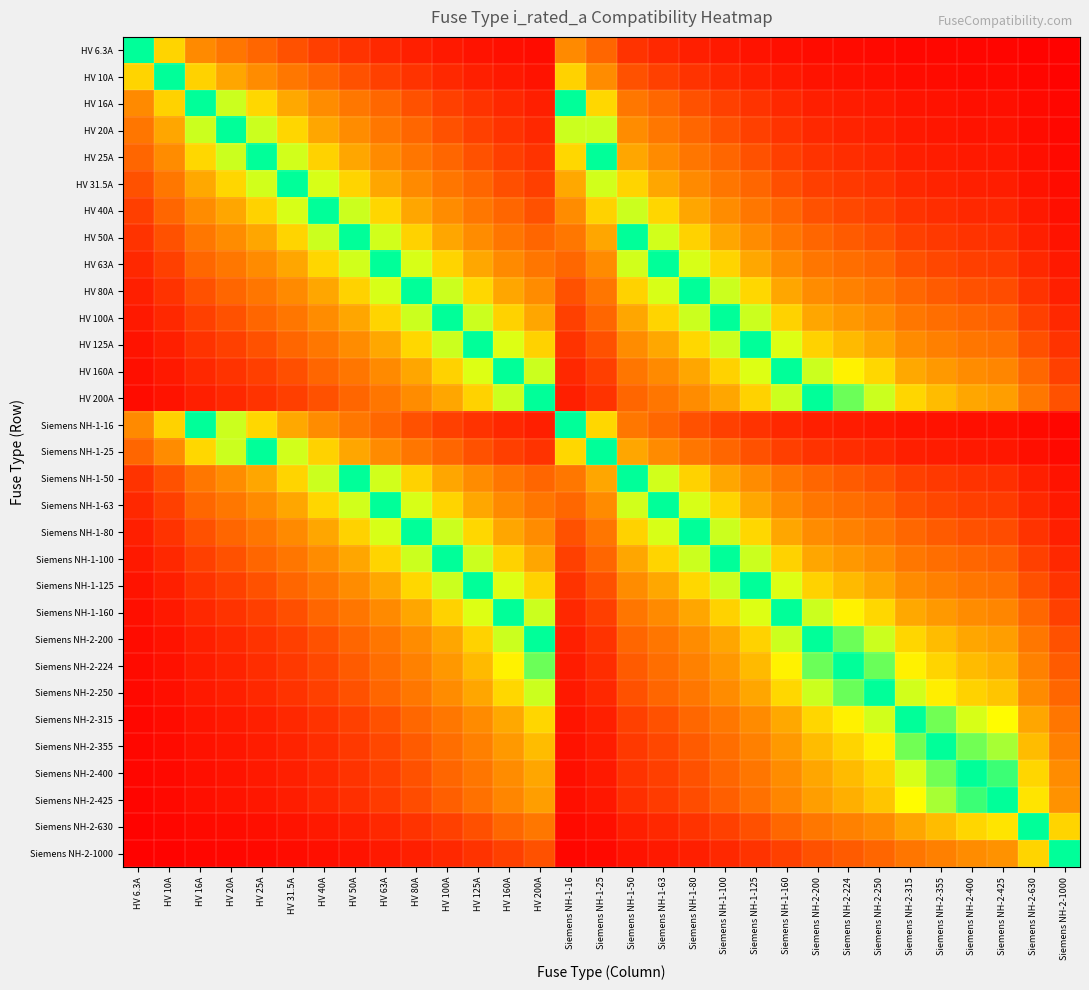

Reading left to right, extract all data points from this chart.

HV 6.3A: HV 6.3A=1.0	HV 10A=0.6	HV 16A=0.4	HV 20A=0.3	HV 25A=0.3	HV 31.5A=0.2	HV 40A=0.2	HV 50A=0.1	HV 63A=0.1	HV 80A=0.1	HV 100A=0.1	HV 125A=0.1	HV 160A=0.0	HV 200A=0.0	Siemens NH-1-16=0.4	Siemens NH-1-25=0.3	Siemens NH-1-50=0.1	Siemens NH-1-63=0.1	Siemens NH-1-80=0.1	Siemens NH-1-100=0.1	Siemens NH-1-125=0.1	Siemens NH-1-160=0.0	Siemens NH-2-200=0.0	Siemens NH-2-224=0.0	Siemens NH-2-250=0.0	Siemens NH-2-315=0.0	Siemens NH-2-355=0.0	Siemens NH-2-400=0.0	Siemens NH-2-425=0.0	Siemens NH-2-630=0.0	Siemens NH-2-1000=0.0
HV 10A: HV 6.3A=0.6	HV 10A=1.0	HV 16A=0.6	HV 20A=0.5	HV 25A=0.4	HV 31.5A=0.3	HV 40A=0.2	HV 50A=0.2	HV 63A=0.2	HV 80A=0.1	HV 100A=0.1	HV 125A=0.1	HV 160A=0.1	HV 200A=0.1	Siemens NH-1-16=0.6	Siemens NH-1-25=0.4	Siemens NH-1-50=0.2	Siemens NH-1-63=0.2	Siemens NH-1-80=0.1	Siemens NH-1-100=0.1	Siemens NH-1-125=0.1	Siemens NH-1-160=0.1	Siemens NH-2-200=0.1	Siemens NH-2-224=0.0	Siemens NH-2-250=0.0	Siemens NH-2-315=0.0	Siemens NH-2-355=0.0	Siemens NH-2-400=0.0	Siemens NH-2-425=0.0	Siemens NH-2-630=0.0	Siemens NH-2-1000=0.0
HV 16A: HV 6.3A=0.4	HV 10A=0.6	HV 16A=1.0	HV 20A=0.8	HV 25A=0.6	HV 31.5A=0.5	HV 40A=0.4	HV 50A=0.3	HV 63A=0.3	HV 80A=0.2	HV 100A=0.2	HV 125A=0.1	HV 160A=0.1	HV 200A=0.1	Siemens NH-1-16=1.0	Siemens NH-1-25=0.6	Siemens NH-1-50=0.3	Siemens NH-1-63=0.3	Siemens NH-1-80=0.2	Siemens NH-1-100=0.2	Siemens NH-1-125=0.1	Siemens NH-1-160=0.1	Siemens NH-2-200=0.1	Siemens NH-2-224=0.1	Siemens NH-2-250=0.1	Siemens NH-2-315=0.1	Siemens NH-2-355=0.0	Siemens NH-2-400=0.0	Siemens NH-2-425=0.0	Siemens NH-2-630=0.0	Siemens NH-2-1000=0.0
HV 20A: HV 6.3A=0.3	HV 10A=0.5	HV 16A=0.8	HV 20A=1.0	HV 25A=0.8	HV 31.5A=0.6	HV 40A=0.5	HV 50A=0.4	HV 63A=0.3	HV 80A=0.2	HV 100A=0.2	HV 125A=0.2	HV 160A=0.1	HV 200A=0.1	Siemens NH-1-16=0.8	Siemens NH-1-25=0.8	Siemens NH-1-50=0.4	Siemens NH-1-63=0.3	Siemens NH-1-80=0.2	Siemens NH-1-100=0.2	Siemens NH-1-125=0.2	Siemens NH-1-160=0.1	Siemens NH-2-200=0.1	Siemens NH-2-224=0.1	Siemens NH-2-250=0.1	Siemens NH-2-315=0.1	Siemens NH-2-355=0.1	Siemens NH-2-400=0.1	Siemens NH-2-425=0.0	Siemens NH-2-630=0.0	Siemens NH-2-1000=0.0
HV 25A: HV 6.3A=0.3	HV 10A=0.4	HV 16A=0.6	HV 20A=0.8	HV 25A=1.0	HV 31.5A=0.8	HV 40A=0.6	HV 50A=0.5	HV 63A=0.4	HV 80A=0.3	HV 100A=0.2	HV 125A=0.2	HV 160A=0.2	HV 200A=0.1	Siemens NH-1-16=0.6	Siemens NH-1-25=1.0	Siemens NH-1-50=0.5	Siemens NH-1-63=0.4	Siemens NH-1-80=0.3	Siemens NH-1-100=0.2	Siemens NH-1-125=0.2	Siemens NH-1-160=0.2	Siemens NH-2-200=0.1	Siemens NH-2-224=0.1	Siemens NH-2-250=0.1	Siemens NH-2-315=0.1	Siemens NH-2-355=0.1	Siemens NH-2-400=0.1	Siemens NH-2-425=0.1	Siemens NH-2-630=0.0	Siemens NH-2-1000=0.0
HV 31.5A: HV 6.3A=0.2	HV 10A=0.3	HV 16A=0.5	HV 20A=0.6	HV 25A=0.8	HV 31.5A=1.0	HV 40A=0.8	HV 50A=0.6	HV 63A=0.5	HV 80A=0.4	HV 100A=0.3	HV 125A=0.3	HV 160A=0.2	HV 200A=0.2	Siemens NH-1-16=0.5	Siemens NH-1-25=0.8	Siemens NH-1-50=0.6	Siemens NH-1-63=0.5	Siemens NH-1-80=0.4	Siemens NH-1-100=0.3	Siemens NH-1-125=0.3	Siemens NH-1-160=0.2	Siemens NH-2-200=0.2	Siemens NH-2-224=0.1	Siemens NH-2-250=0.1	Siemens NH-2-315=0.1	Siemens NH-2-355=0.1	Siemens NH-2-400=0.1	Siemens NH-2-425=0.1	Siemens NH-2-630=0.1	Siemens NH-2-1000=0.0
HV 40A: HV 6.3A=0.2	HV 10A=0.2	HV 16A=0.4	HV 20A=0.5	HV 25A=0.6	HV 31.5A=0.8	HV 40A=1.0	HV 50A=0.8	HV 63A=0.6	HV 80A=0.5	HV 100A=0.4	HV 125A=0.3	HV 160A=0.2	HV 200A=0.2	Siemens NH-1-16=0.4	Siemens NH-1-25=0.6	Siemens NH-1-50=0.8	Siemens NH-1-63=0.6	Siemens NH-1-80=0.5	Siemens NH-1-100=0.4	Siemens NH-1-125=0.3	Siemens NH-1-160=0.2	Siemens NH-2-200=0.2	Siemens NH-2-224=0.2	Siemens NH-2-250=0.2	Siemens NH-2-315=0.1	Siemens NH-2-355=0.1	Siemens NH-2-400=0.1	Siemens NH-2-425=0.1	Siemens NH-2-630=0.1	Siemens NH-2-1000=0.0
HV 50A: HV 6.3A=0.1	HV 10A=0.2	HV 16A=0.3	HV 20A=0.4	HV 25A=0.5	HV 31.5A=0.6	HV 40A=0.8	HV 50A=1.0	HV 63A=0.8	HV 80A=0.6	HV 100A=0.5	HV 125A=0.4	HV 160A=0.3	HV 200A=0.2	Siemens NH-1-16=0.3	Siemens NH-1-25=0.5	Siemens NH-1-50=1.0	Siemens NH-1-63=0.8	Siemens NH-1-80=0.6	Siemens NH-1-100=0.5	Siemens NH-1-125=0.4	Siemens NH-1-160=0.3	Siemens NH-2-200=0.2	Siemens NH-2-224=0.2	Siemens NH-2-250=0.2	Siemens NH-2-315=0.2	Siemens NH-2-355=0.1	Siemens NH-2-400=0.1	Siemens NH-2-425=0.1	Siemens NH-2-630=0.1	Siemens NH-2-1000=0.1
HV 63A: HV 6.3A=0.1	HV 10A=0.2	HV 16A=0.3	HV 20A=0.3	HV 25A=0.4	HV 31.5A=0.5	HV 40A=0.6	HV 50A=0.8	HV 63A=1.0	HV 80A=0.8	HV 100A=0.6	HV 125A=0.5	HV 160A=0.4	HV 200A=0.3	Siemens NH-1-16=0.3	Siemens NH-1-25=0.4	Siemens NH-1-50=0.8	Siemens NH-1-63=1.0	Siemens NH-1-80=0.8	Siemens NH-1-100=0.6	Siemens NH-1-125=0.5	Siemens NH-1-160=0.4	Siemens NH-2-200=0.3	Siemens NH-2-224=0.3	Siemens NH-2-250=0.3	Siemens NH-2-315=0.2	Siemens NH-2-355=0.2	Siemens NH-2-400=0.2	Siemens NH-2-425=0.1	Siemens NH-2-630=0.1	Siemens NH-2-1000=0.1
HV 80A: HV 6.3A=0.1	HV 10A=0.1	HV 16A=0.2	HV 20A=0.2	HV 25A=0.3	HV 31.5A=0.4	HV 40A=0.5	HV 50A=0.6	HV 63A=0.8	HV 80A=1.0	HV 100A=0.8	HV 125A=0.6	HV 160A=0.5	HV 200A=0.4	Siemens NH-1-16=0.2	Siemens NH-1-25=0.3	Siemens NH-1-50=0.6	Siemens NH-1-63=0.8	Siemens NH-1-80=1.0	Siemens NH-1-100=0.8	Siemens NH-1-125=0.6	Siemens NH-1-160=0.5	Siemens NH-2-200=0.4	Siemens NH-2-224=0.4	Siemens NH-2-250=0.3	Siemens NH-2-315=0.3	Siemens NH-2-355=0.2	Siemens NH-2-400=0.2	Siemens NH-2-425=0.2	Siemens NH-2-630=0.1	Siemens NH-2-1000=0.1
HV 100A: HV 6.3A=0.1	HV 10A=0.1	HV 16A=0.2	HV 20A=0.2	HV 25A=0.2	HV 31.5A=0.3	HV 40A=0.4	HV 50A=0.5	HV 63A=0.6	HV 80A=0.8	HV 100A=1.0	HV 125A=0.8	HV 160A=0.6	HV 200A=0.5	Siemens NH-1-16=0.2	Siemens NH-1-25=0.2	Siemens NH-1-50=0.5	Siemens NH-1-63=0.6	Siemens NH-1-80=0.8	Siemens NH-1-100=1.0	Siemens NH-1-125=0.8	Siemens NH-1-160=0.6	Siemens NH-2-200=0.5	Siemens NH-2-224=0.4	Siemens NH-2-250=0.4	Siemens NH-2-315=0.3	Siemens NH-2-355=0.3	Siemens NH-2-400=0.2	Siemens NH-2-425=0.2	Siemens NH-2-630=0.2	Siemens NH-2-1000=0.1
HV 125A: HV 6.3A=0.1	HV 10A=0.1	HV 16A=0.1	HV 20A=0.2	HV 25A=0.2	HV 31.5A=0.3	HV 40A=0.3	HV 50A=0.4	HV 63A=0.5	HV 80A=0.6	HV 100A=0.8	HV 125A=1.0	HV 160A=0.8	HV 200A=0.6	Siemens NH-1-16=0.1	Siemens NH-1-25=0.2	Siemens NH-1-50=0.4	Siemens NH-1-63=0.5	Siemens NH-1-80=0.6	Siemens NH-1-100=0.8	Siemens NH-1-125=1.0	Siemens NH-1-160=0.8	Siemens NH-2-200=0.6	Siemens NH-2-224=0.6	Siemens NH-2-250=0.5	Siemens NH-2-315=0.4	Siemens NH-2-355=0.4	Siemens NH-2-400=0.3	Siemens NH-2-425=0.3	Siemens NH-2-630=0.2	Siemens NH-2-1000=0.1
HV 160A: HV 6.3A=0.0	HV 10A=0.1	HV 16A=0.1	HV 20A=0.1	HV 25A=0.2	HV 31.5A=0.2	HV 40A=0.2	HV 50A=0.3	HV 63A=0.4	HV 80A=0.5	HV 100A=0.6	HV 125A=0.8	HV 160A=1.0	HV 200A=0.8	Siemens NH-1-16=0.1	Siemens NH-1-25=0.2	Siemens NH-1-50=0.3	Siemens NH-1-63=0.4	Siemens NH-1-80=0.5	Siemens NH-1-100=0.6	Siemens NH-1-125=0.8	Siemens NH-1-160=1.0	Siemens NH-2-200=0.8	Siemens NH-2-224=0.7	Siemens NH-2-250=0.6	Siemens NH-2-315=0.5	Siemens NH-2-355=0.5	Siemens NH-2-400=0.4	Siemens NH-2-425=0.4	Siemens NH-2-630=0.3	Siemens NH-2-1000=0.2
HV 200A: HV 6.3A=0.0	HV 10A=0.1	HV 16A=0.1	HV 20A=0.1	HV 25A=0.1	HV 31.5A=0.2	HV 40A=0.2	HV 50A=0.2	HV 63A=0.3	HV 80A=0.4	HV 100A=0.5	HV 125A=0.6	HV 160A=0.8	HV 200A=1.0	Siemens NH-1-16=0.1	Siemens NH-1-25=0.1	Siemens NH-1-50=0.2	Siemens NH-1-63=0.3	Siemens NH-1-80=0.4	Siemens NH-1-100=0.5	Siemens NH-1-125=0.6	Siemens NH-1-160=0.8	Siemens NH-2-200=1.0	Siemens NH-2-224=0.9	Siemens NH-2-250=0.8	Siemens NH-2-315=0.6	Siemens NH-2-355=0.6	Siemens NH-2-400=0.5	Siemens NH-2-425=0.5	Siemens NH-2-630=0.3	Siemens NH-2-1000=0.2
Siemens NH-1-16: HV 6.3A=0.4	HV 10A=0.6	HV 16A=1.0	HV 20A=0.8	HV 25A=0.6	HV 31.5A=0.5	HV 40A=0.4	HV 50A=0.3	HV 63A=0.3	HV 80A=0.2	HV 100A=0.2	HV 125A=0.1	HV 160A=0.1	HV 200A=0.1	Siemens NH-1-16=1.0	Siemens NH-1-25=0.6	Siemens NH-1-50=0.3	Siemens NH-1-63=0.3	Siemens NH-1-80=0.2	Siemens NH-1-100=0.2	Siemens NH-1-125=0.1	Siemens NH-1-160=0.1	Siemens NH-2-200=0.1	Siemens NH-2-224=0.1	Siemens NH-2-250=0.1	Siemens NH-2-315=0.1	Siemens NH-2-355=0.0	Siemens NH-2-400=0.0	Siemens NH-2-425=0.0	Siemens NH-2-630=0.0	Siemens NH-2-1000=0.0
Siemens NH-1-25: HV 6.3A=0.3	HV 10A=0.4	HV 16A=0.6	HV 20A=0.8	HV 25A=1.0	HV 31.5A=0.8	HV 40A=0.6	HV 50A=0.5	HV 63A=0.4	HV 80A=0.3	HV 100A=0.2	HV 125A=0.2	HV 160A=0.2	HV 200A=0.1	Siemens NH-1-16=0.6	Siemens NH-1-25=1.0	Siemens NH-1-50=0.5	Siemens NH-1-63=0.4	Siemens NH-1-80=0.3	Siemens NH-1-100=0.2	Siemens NH-1-125=0.2	Siemens NH-1-160=0.2	Siemens NH-2-200=0.1	Siemens NH-2-224=0.1	Siemens NH-2-250=0.1	Siemens NH-2-315=0.1	Siemens NH-2-355=0.1	Siemens NH-2-400=0.1	Siemens NH-2-425=0.1	Siemens NH-2-630=0.0	Siemens NH-2-1000=0.0
Siemens NH-1-50: HV 6.3A=0.1	HV 10A=0.2	HV 16A=0.3	HV 20A=0.4	HV 25A=0.5	HV 31.5A=0.6	HV 40A=0.8	HV 50A=1.0	HV 63A=0.8	HV 80A=0.6	HV 100A=0.5	HV 125A=0.4	HV 160A=0.3	HV 200A=0.2	Siemens NH-1-16=0.3	Siemens NH-1-25=0.5	Siemens NH-1-50=1.0	Siemens NH-1-63=0.8	Siemens NH-1-80=0.6	Siemens NH-1-100=0.5	Siemens NH-1-125=0.4	Siemens NH-1-160=0.3	Siemens NH-2-200=0.2	Siemens NH-2-224=0.2	Siemens NH-2-250=0.2	Siemens NH-2-315=0.2	Siemens NH-2-355=0.1	Siemens NH-2-400=0.1	Siemens NH-2-425=0.1	Siemens NH-2-630=0.1	Siemens NH-2-1000=0.1
Siemens NH-1-63: HV 6.3A=0.1	HV 10A=0.2	HV 16A=0.3	HV 20A=0.3	HV 25A=0.4	HV 31.5A=0.5	HV 40A=0.6	HV 50A=0.8	HV 63A=1.0	HV 80A=0.8	HV 100A=0.6	HV 125A=0.5	HV 160A=0.4	HV 200A=0.3	Siemens NH-1-16=0.3	Siemens NH-1-25=0.4	Siemens NH-1-50=0.8	Siemens NH-1-63=1.0	Siemens NH-1-80=0.8	Siemens NH-1-100=0.6	Siemens NH-1-125=0.5	Siemens NH-1-160=0.4	Siemens NH-2-200=0.3	Siemens NH-2-224=0.3	Siemens NH-2-250=0.3	Siemens NH-2-315=0.2	Siemens NH-2-355=0.2	Siemens NH-2-400=0.2	Siemens NH-2-425=0.1	Siemens NH-2-630=0.1	Siemens NH-2-1000=0.1
Siemens NH-1-80: HV 6.3A=0.1	HV 10A=0.1	HV 16A=0.2	HV 20A=0.2	HV 25A=0.3	HV 31.5A=0.4	HV 40A=0.5	HV 50A=0.6	HV 63A=0.8	HV 80A=1.0	HV 100A=0.8	HV 125A=0.6	HV 160A=0.5	HV 200A=0.4	Siemens NH-1-16=0.2	Siemens NH-1-25=0.3	Siemens NH-1-50=0.6	Siemens NH-1-63=0.8	Siemens NH-1-80=1.0	Siemens NH-1-100=0.8	Siemens NH-1-125=0.6	Siemens NH-1-160=0.5	Siemens NH-2-200=0.4	Siemens NH-2-224=0.4	Siemens NH-2-250=0.3	Siemens NH-2-315=0.3	Siemens NH-2-355=0.2	Siemens NH-2-400=0.2	Siemens NH-2-425=0.2	Siemens NH-2-630=0.1	Siemens NH-2-1000=0.1
Siemens NH-1-100: HV 6.3A=0.1	HV 10A=0.1	HV 16A=0.2	HV 20A=0.2	HV 25A=0.2	HV 31.5A=0.3	HV 40A=0.4	HV 50A=0.5	HV 63A=0.6	HV 80A=0.8	HV 100A=1.0	HV 125A=0.8	HV 160A=0.6	HV 200A=0.5	Siemens NH-1-16=0.2	Siemens NH-1-25=0.2	Siemens NH-1-50=0.5	Siemens NH-1-63=0.6	Siemens NH-1-80=0.8	Siemens NH-1-100=1.0	Siemens NH-1-125=0.8	Siemens NH-1-160=0.6	Siemens NH-2-200=0.5	Siemens NH-2-224=0.4	Siemens NH-2-250=0.4	Siemens NH-2-315=0.3	Siemens NH-2-355=0.3	Siemens NH-2-400=0.2	Siemens NH-2-425=0.2	Siemens NH-2-630=0.2	Siemens NH-2-1000=0.1
Siemens NH-1-125: HV 6.3A=0.1	HV 10A=0.1	HV 16A=0.1	HV 20A=0.2	HV 25A=0.2	HV 31.5A=0.3	HV 40A=0.3	HV 50A=0.4	HV 63A=0.5	HV 80A=0.6	HV 100A=0.8	HV 125A=1.0	HV 160A=0.8	HV 200A=0.6	Siemens NH-1-16=0.1	Siemens NH-1-25=0.2	Siemens NH-1-50=0.4	Siemens NH-1-63=0.5	Siemens NH-1-80=0.6	Siemens NH-1-100=0.8	Siemens NH-1-125=1.0	Siemens NH-1-160=0.8	Siemens NH-2-200=0.6	Siemens NH-2-224=0.6	Siemens NH-2-250=0.5	Siemens NH-2-315=0.4	Siemens NH-2-355=0.4	Siemens NH-2-400=0.3	Siemens NH-2-425=0.3	Siemens NH-2-630=0.2	Siemens NH-2-1000=0.1
Siemens NH-1-160: HV 6.3A=0.0	HV 10A=0.1	HV 16A=0.1	HV 20A=0.1	HV 25A=0.2	HV 31.5A=0.2	HV 40A=0.2	HV 50A=0.3	HV 63A=0.4	HV 80A=0.5	HV 100A=0.6	HV 125A=0.8	HV 160A=1.0	HV 200A=0.8	Siemens NH-1-16=0.1	Siemens NH-1-25=0.2	Siemens NH-1-50=0.3	Siemens NH-1-63=0.4	Siemens NH-1-80=0.5	Siemens NH-1-100=0.6	Siemens NH-1-125=0.8	Siemens NH-1-160=1.0	Siemens NH-2-200=0.8	Siemens NH-2-224=0.7	Siemens NH-2-250=0.6	Siemens NH-2-315=0.5	Siemens NH-2-355=0.5	Siemens NH-2-400=0.4	Siemens NH-2-425=0.4	Siemens NH-2-630=0.3	Siemens NH-2-1000=0.2
Siemens NH-2-200: HV 6.3A=0.0	HV 10A=0.1	HV 16A=0.1	HV 20A=0.1	HV 25A=0.1	HV 31.5A=0.2	HV 40A=0.2	HV 50A=0.2	HV 63A=0.3	HV 80A=0.4	HV 100A=0.5	HV 125A=0.6	HV 160A=0.8	HV 200A=1.0	Siemens NH-1-16=0.1	Siemens NH-1-25=0.1	Siemens NH-1-50=0.2	Siemens NH-1-63=0.3	Siemens NH-1-80=0.4	Siemens NH-1-100=0.5	Siemens NH-1-125=0.6	Siemens NH-1-160=0.8	Siemens NH-2-200=1.0	Siemens NH-2-224=0.9	Siemens NH-2-250=0.8	Siemens NH-2-315=0.6	Siemens NH-2-355=0.6	Siemens NH-2-400=0.5	Siemens NH-2-425=0.5	Siemens NH-2-630=0.3	Siemens NH-2-1000=0.2
Siemens NH-2-224: HV 6.3A=0.0	HV 10A=0.0	HV 16A=0.1	HV 20A=0.1	HV 25A=0.1	HV 31.5A=0.1	HV 40A=0.2	HV 50A=0.2	HV 63A=0.3	HV 80A=0.4	HV 100A=0.4	HV 125A=0.6	HV 160A=0.7	HV 200A=0.9	Siemens NH-1-16=0.1	Siemens NH-1-25=0.1	Siemens NH-1-50=0.2	Siemens NH-1-63=0.3	Siemens NH-1-80=0.4	Siemens NH-1-100=0.4	Siemens NH-1-125=0.6	Siemens NH-1-160=0.7	Siemens NH-2-200=0.9	Siemens NH-2-224=1.0	Siemens NH-2-250=0.9	Siemens NH-2-315=0.7	Siemens NH-2-355=0.6	Siemens NH-2-400=0.6	Siemens NH-2-425=0.5	Siemens NH-2-630=0.4	Siemens NH-2-1000=0.2
Siemens NH-2-250: HV 6.3A=0.0	HV 10A=0.0	HV 16A=0.1	HV 20A=0.1	HV 25A=0.1	HV 31.5A=0.1	HV 40A=0.2	HV 50A=0.2	HV 63A=0.3	HV 80A=0.3	HV 100A=0.4	HV 125A=0.5	HV 160A=0.6	HV 200A=0.8	Siemens NH-1-16=0.1	Siemens NH-1-25=0.1	Siemens NH-1-50=0.2	Siemens NH-1-63=0.3	Siemens NH-1-80=0.3	Siemens NH-1-100=0.4	Siemens NH-1-125=0.5	Siemens NH-1-160=0.6	Siemens NH-2-200=0.8	Siemens NH-2-224=0.9	Siemens NH-2-250=1.0	Siemens NH-2-315=0.8	Siemens NH-2-355=0.7	Siemens NH-2-400=0.6	Siemens NH-2-425=0.6	Siemens NH-2-630=0.4	Siemens NH-2-1000=0.2
Siemens NH-2-315: HV 6.3A=0.0	HV 10A=0.0	HV 16A=0.1	HV 20A=0.1	HV 25A=0.1	HV 31.5A=0.1	HV 40A=0.1	HV 50A=0.2	HV 63A=0.2	HV 80A=0.3	HV 100A=0.3	HV 125A=0.4	HV 160A=0.5	HV 200A=0.6	Siemens NH-1-16=0.1	Siemens NH-1-25=0.1	Siemens NH-1-50=0.2	Siemens NH-1-63=0.2	Siemens NH-1-80=0.3	Siemens NH-1-100=0.3	Siemens NH-1-125=0.4	Siemens NH-1-160=0.5	Siemens NH-2-200=0.6	Siemens NH-2-224=0.7	Siemens NH-2-250=0.8	Siemens NH-2-315=1.0	Siemens NH-2-355=0.9	Siemens NH-2-400=0.8	Siemens NH-2-425=0.7	Siemens NH-2-630=0.5	Siemens NH-2-1000=0.3
Siemens NH-2-355: HV 6.3A=0.0	HV 10A=0.0	HV 16A=0.0	HV 20A=0.1	HV 25A=0.1	HV 31.5A=0.1	HV 40A=0.1	HV 50A=0.1	HV 63A=0.2	HV 80A=0.2	HV 100A=0.3	HV 125A=0.4	HV 160A=0.5	HV 200A=0.6	Siemens NH-1-16=0.0	Siemens NH-1-25=0.1	Siemens NH-1-50=0.1	Siemens NH-1-63=0.2	Siemens NH-1-80=0.2	Siemens NH-1-100=0.3	Siemens NH-1-125=0.4	Siemens NH-1-160=0.5	Siemens NH-2-200=0.6	Siemens NH-2-224=0.6	Siemens NH-2-250=0.7	Siemens NH-2-315=0.9	Siemens NH-2-355=1.0	Siemens NH-2-400=0.9	Siemens NH-2-425=0.8	Siemens NH-2-630=0.6	Siemens NH-2-1000=0.4
Siemens NH-2-400: HV 6.3A=0.0	HV 10A=0.0	HV 16A=0.0	HV 20A=0.1	HV 25A=0.1	HV 31.5A=0.1	HV 40A=0.1	HV 50A=0.1	HV 63A=0.2	HV 80A=0.2	HV 100A=0.2	HV 125A=0.3	HV 160A=0.4	HV 200A=0.5	Siemens NH-1-16=0.0	Siemens NH-1-25=0.1	Siemens NH-1-50=0.1	Siemens NH-1-63=0.2	Siemens NH-1-80=0.2	Siemens NH-1-100=0.2	Siemens NH-1-125=0.3	Siemens NH-1-160=0.4	Siemens NH-2-200=0.5	Siemens NH-2-224=0.6	Siemens NH-2-250=0.6	Siemens NH-2-315=0.8	Siemens NH-2-355=0.9	Siemens NH-2-400=1.0	Siemens NH-2-425=0.9	Siemens NH-2-630=0.6	Siemens NH-2-1000=0.4
Siemens NH-2-425: HV 6.3A=0.0	HV 10A=0.0	HV 16A=0.0	HV 20A=0.0	HV 25A=0.1	HV 31.5A=0.1	HV 40A=0.1	HV 50A=0.1	HV 63A=0.1	HV 80A=0.2	HV 100A=0.2	HV 125A=0.3	HV 160A=0.4	HV 200A=0.5	Siemens NH-1-16=0.0	Siemens NH-1-25=0.1	Siemens NH-1-50=0.1	Siemens NH-1-63=0.1	Siemens NH-1-80=0.2	Siemens NH-1-100=0.2	Siemens NH-1-125=0.3	Siemens NH-1-160=0.4	Siemens NH-2-200=0.5	Siemens NH-2-224=0.5	Siemens NH-2-250=0.6	Siemens NH-2-315=0.7	Siemens NH-2-355=0.8	Siemens NH-2-400=0.9	Siemens NH-2-425=1.0	Siemens NH-2-630=0.7	Siemens NH-2-1000=0.4
Siemens NH-2-630: HV 6.3A=0.0	HV 10A=0.0	HV 16A=0.0	HV 20A=0.0	HV 25A=0.0	HV 31.5A=0.1	HV 40A=0.1	HV 50A=0.1	HV 63A=0.1	HV 80A=0.1	HV 100A=0.2	HV 125A=0.2	HV 160A=0.3	HV 200A=0.3	Siemens NH-1-16=0.0	Siemens NH-1-25=0.0	Siemens NH-1-50=0.1	Siemens NH-1-63=0.1	Siemens NH-1-80=0.1	Siemens NH-1-100=0.2	Siemens NH-1-125=0.2	Siemens NH-1-160=0.3	Siemens NH-2-200=0.3	Siemens NH-2-224=0.4	Siemens NH-2-250=0.4	Siemens NH-2-315=0.5	Siemens NH-2-355=0.6	Siemens NH-2-400=0.6	Siemens NH-2-425=0.7	Siemens NH-2-630=1.0	Siemens NH-2-1000=0.6
Siemens NH-2-1000: HV 6.3A=0.0	HV 10A=0.0	HV 16A=0.0	HV 20A=0.0	HV 25A=0.0	HV 31.5A=0.0	HV 40A=0.0	HV 50A=0.1	HV 63A=0.1	HV 80A=0.1	HV 100A=0.1	HV 125A=0.1	HV 160A=0.2	HV 200A=0.2	Siemens NH-1-16=0.0	Siemens NH-1-25=0.0	Siemens NH-1-50=0.1	Siemens NH-1-63=0.1	Siemens NH-1-80=0.1	Siemens NH-1-100=0.1	Siemens NH-1-125=0.1	Siemens NH-1-160=0.2	Siemens NH-2-200=0.2	Siemens NH-2-224=0.2	Siemens NH-2-250=0.2	Siemens NH-2-315=0.3	Siemens NH-2-355=0.4	Siemens NH-2-400=0.4	Siemens NH-2-425=0.4	Siemens NH-2-630=0.6	Siemens NH-2-1000=1.0